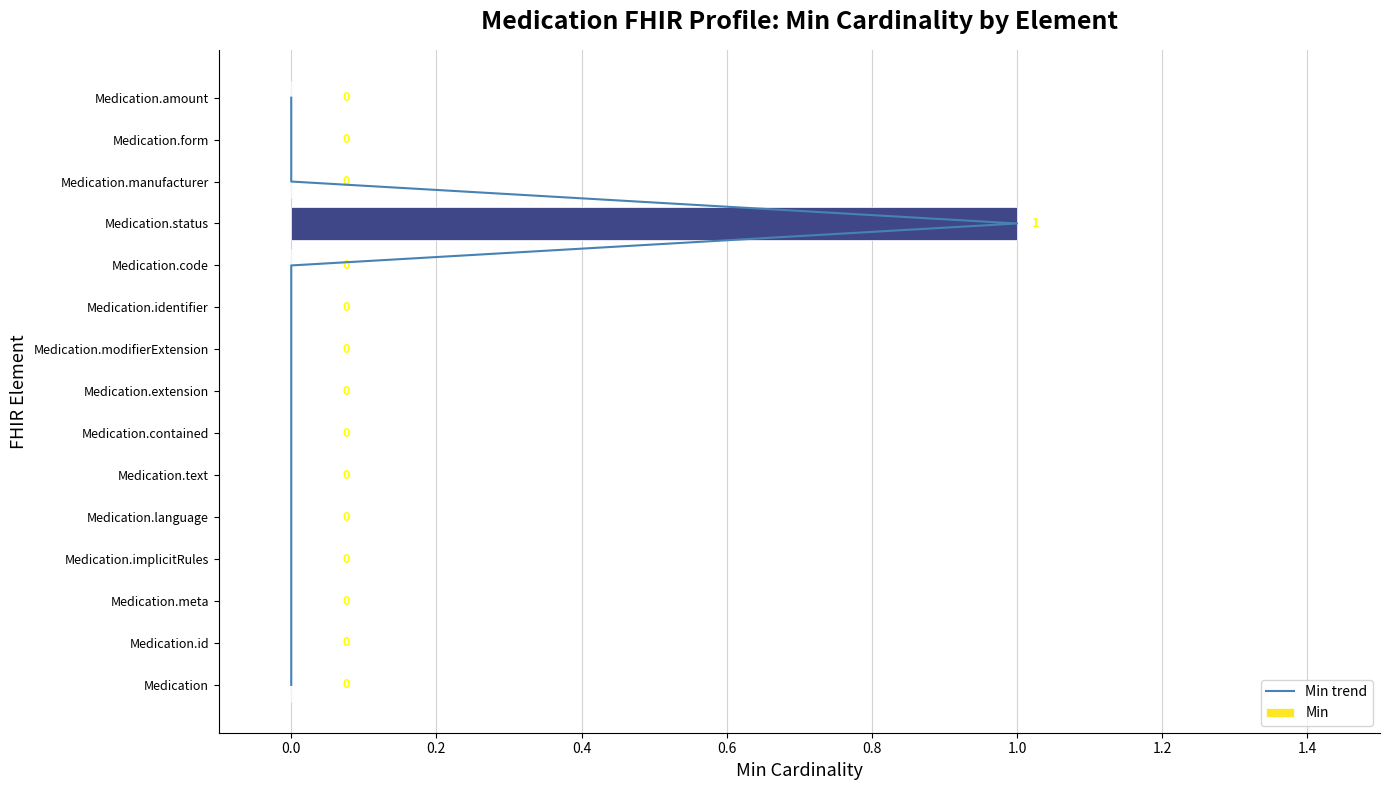

How many Min values are between 0 and 1?

15